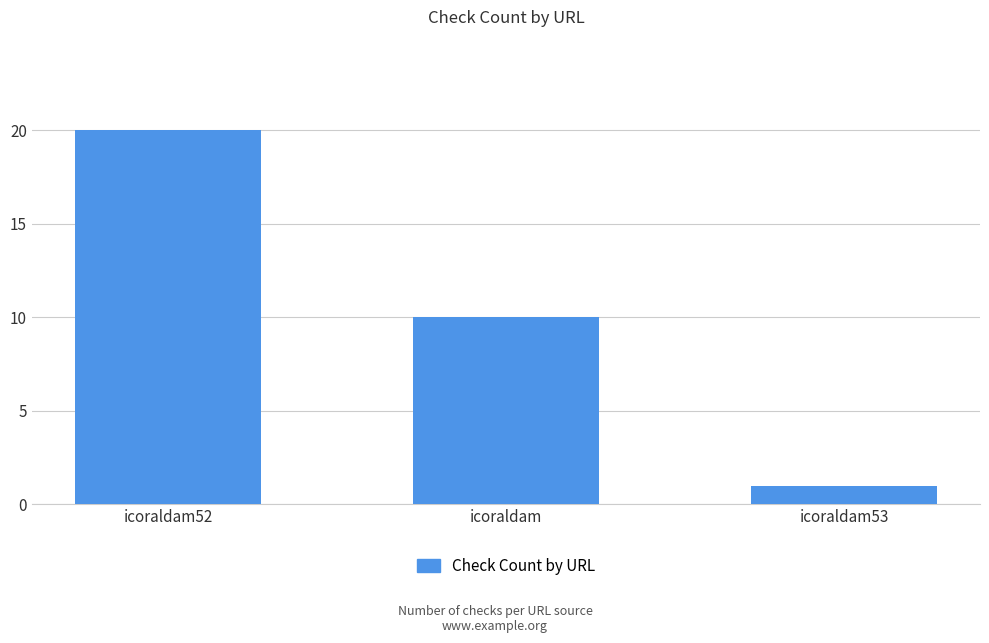

How many data points are less than 10?

1